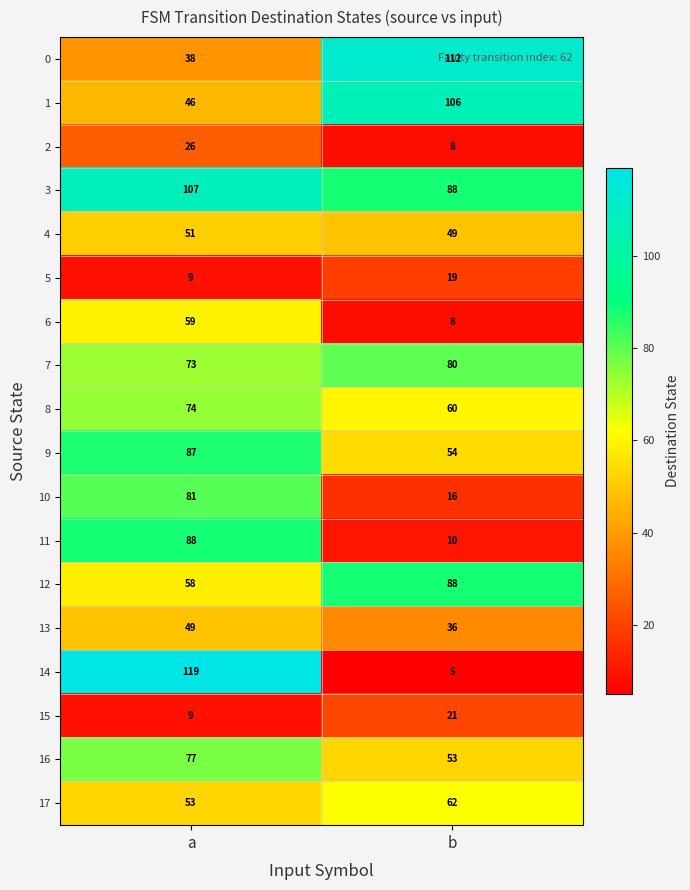

True or false: 10 has a value of 7 at b.

False